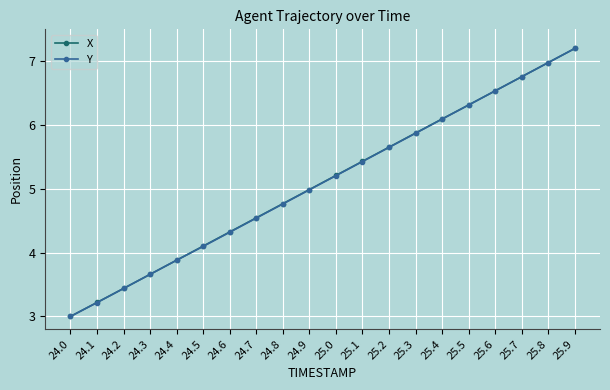

What is the greatest value displayed?

7.2